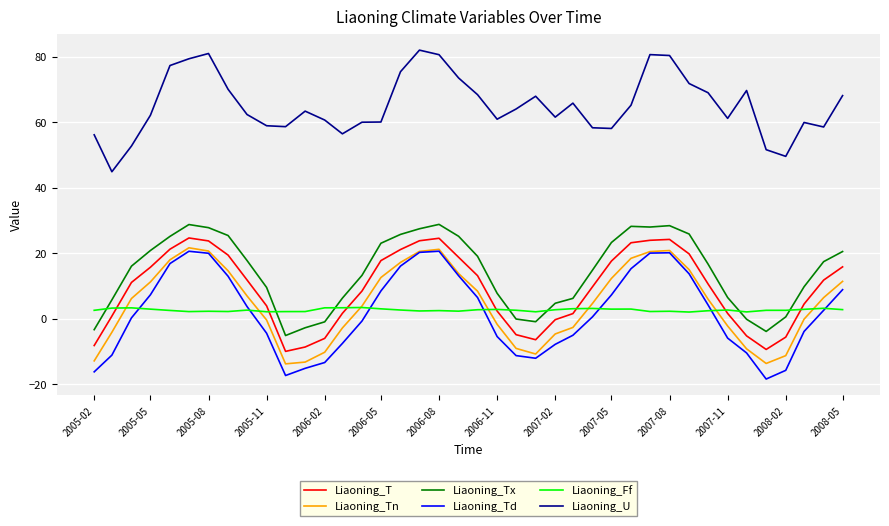

How many intersections are there between Liaoning_Ff and Liaoning_Tn?

7